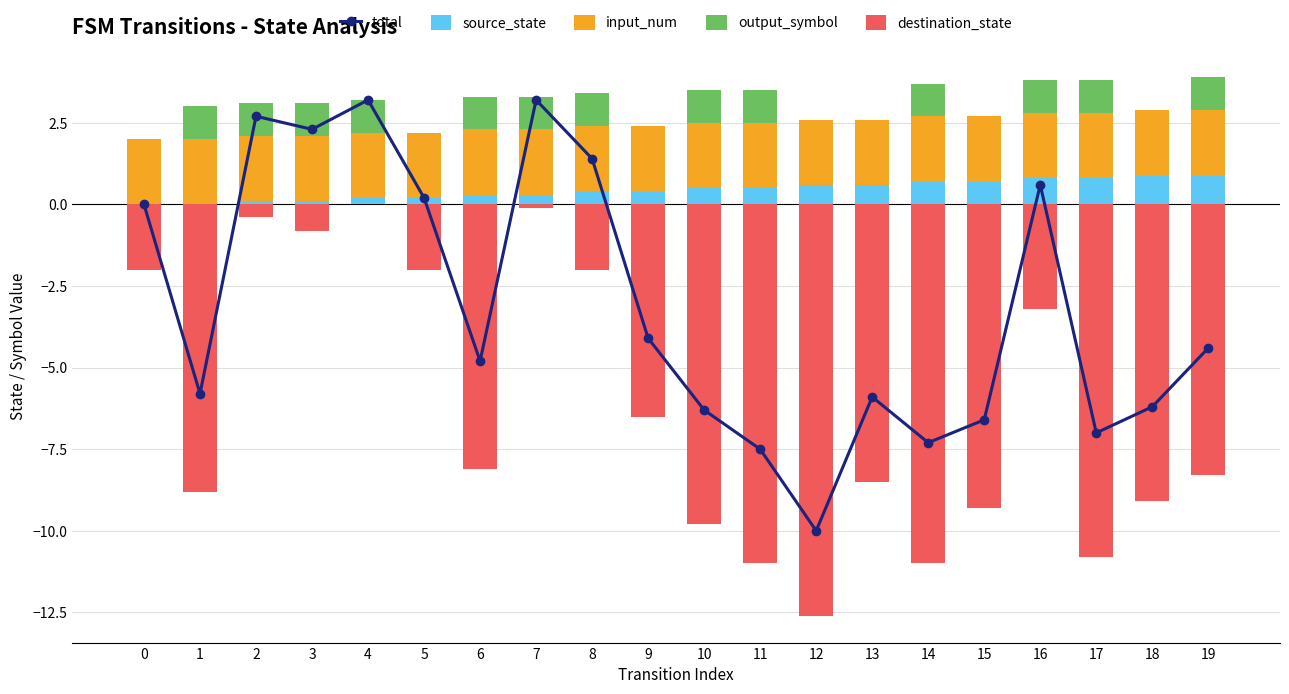

How many values in destination_state are below zero?

19